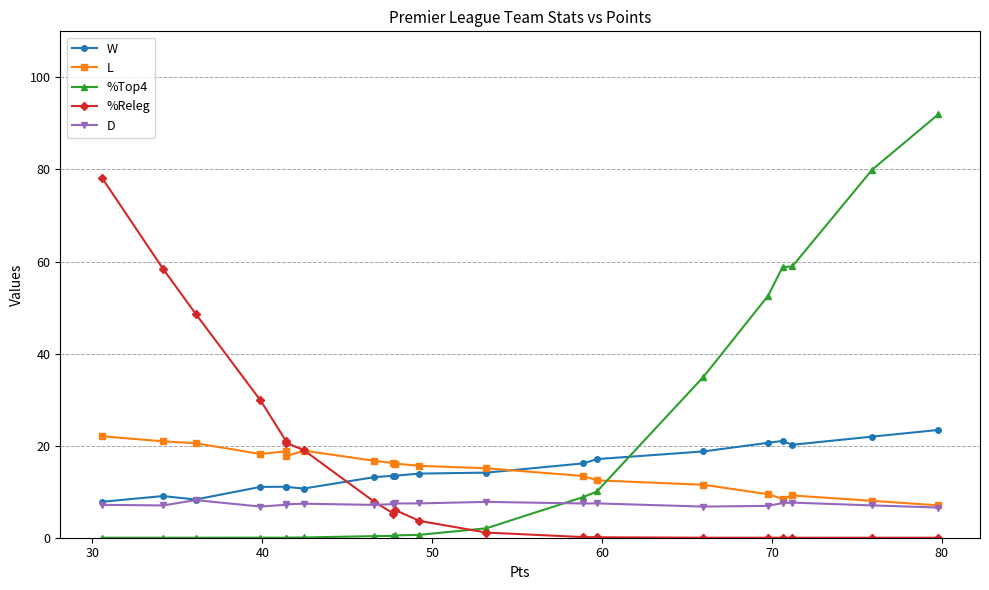

Which series has the widest spread of values?

%Top4